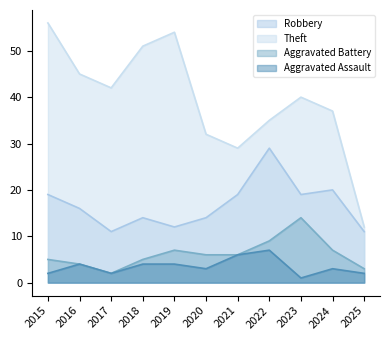

What is the greatest value displayed?

56